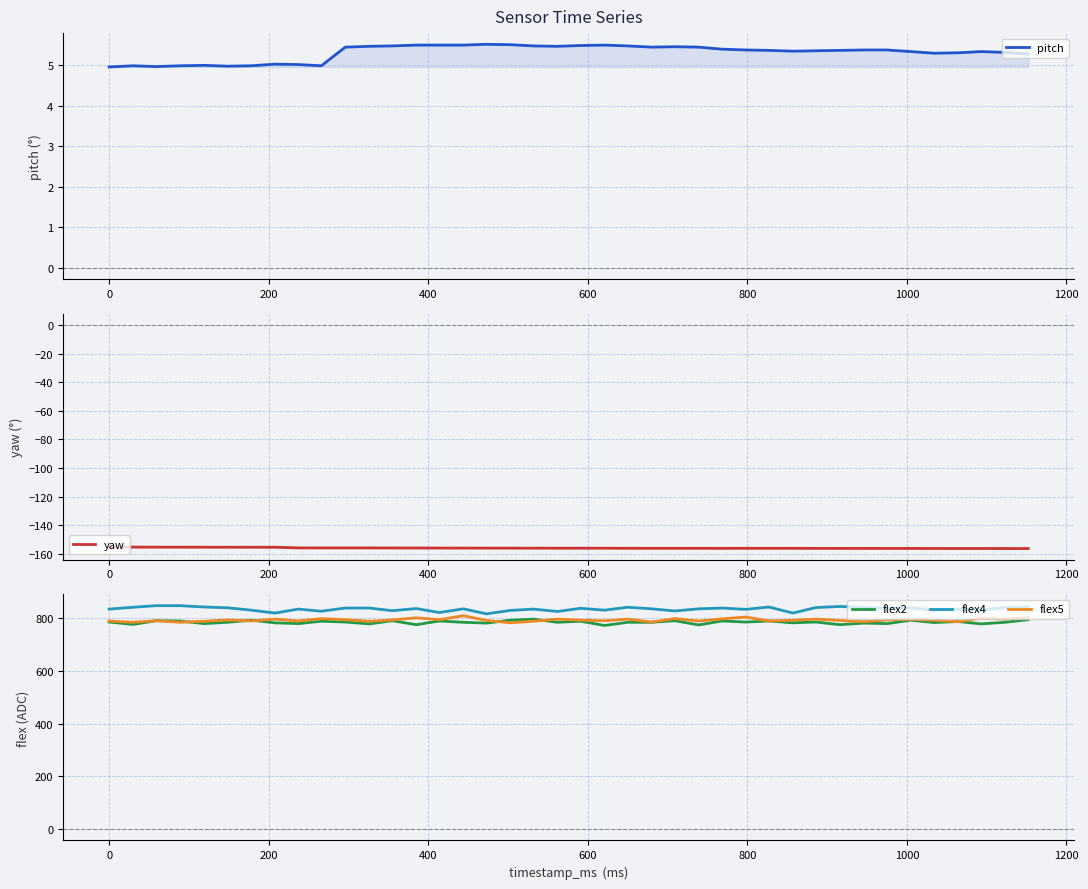

What is the difference between the maximum and second lowest values in the pitch series?

0.5